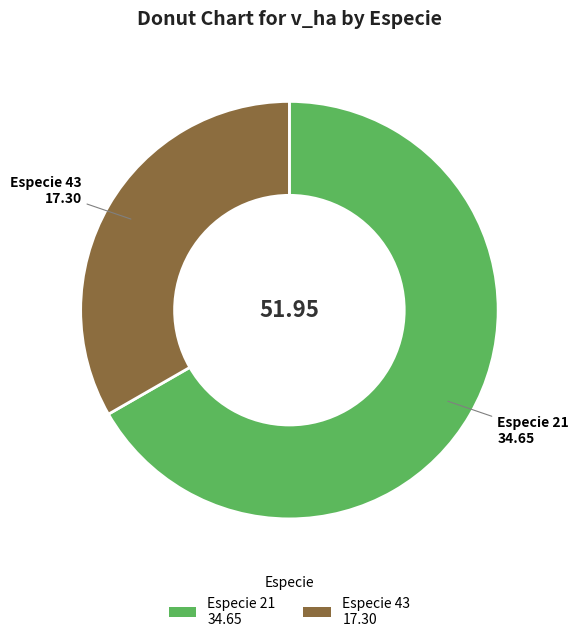

Do Especie 43 17.30 and Especie 21 34.65 together represent more than half of the pie?

Yes